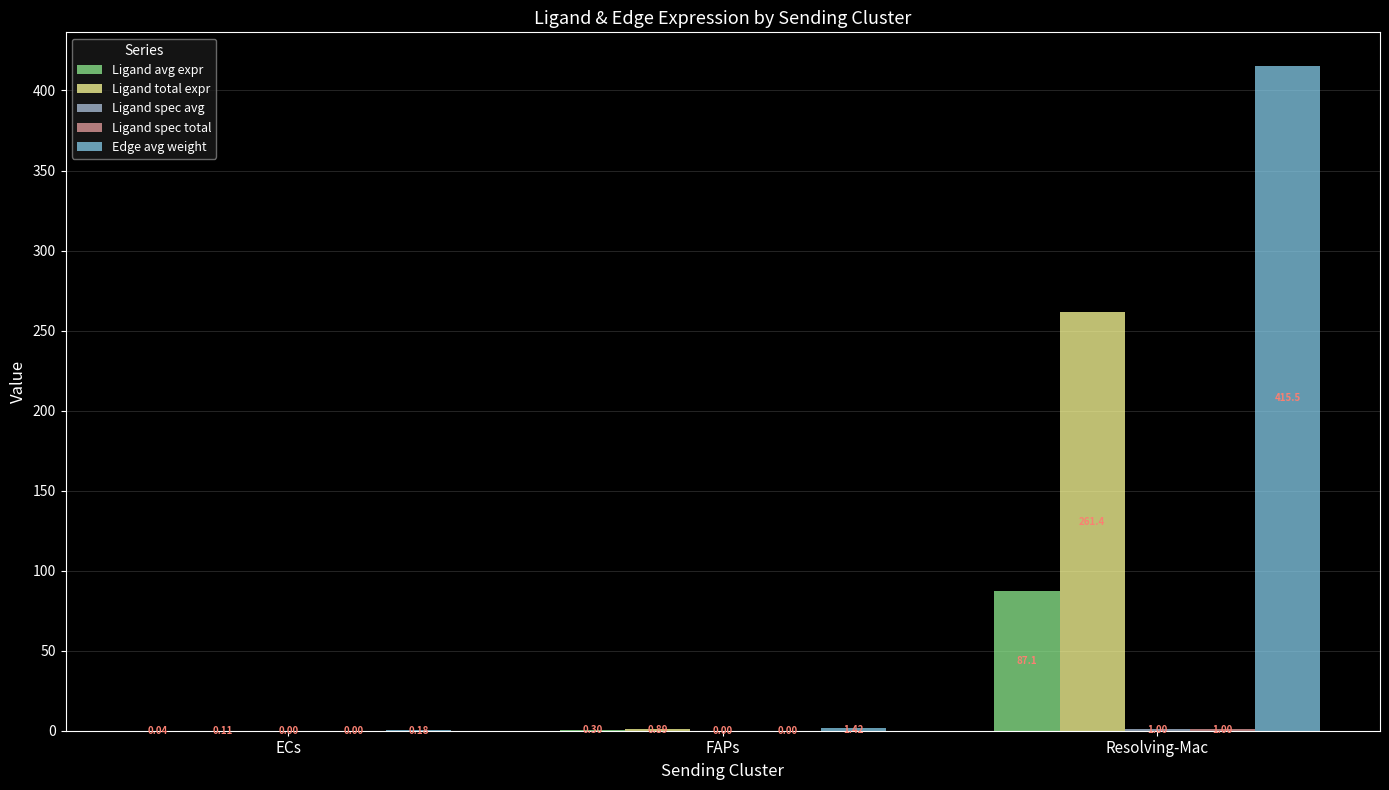

What is the maximum value shown in the chart?

415.5